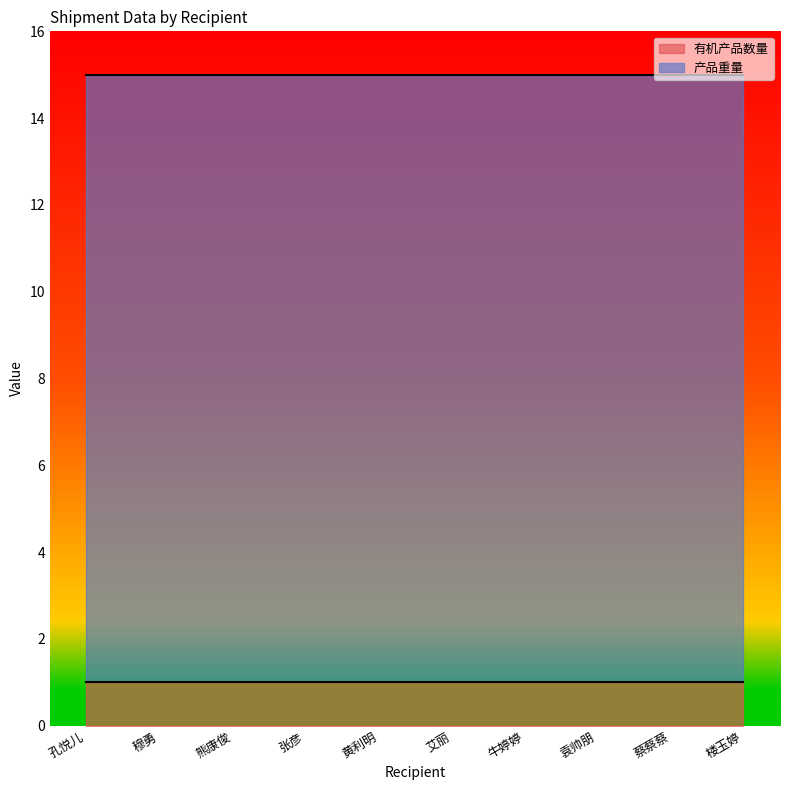

True or false: 产品重量 and 有机产品数量 intersect in this chart.

False